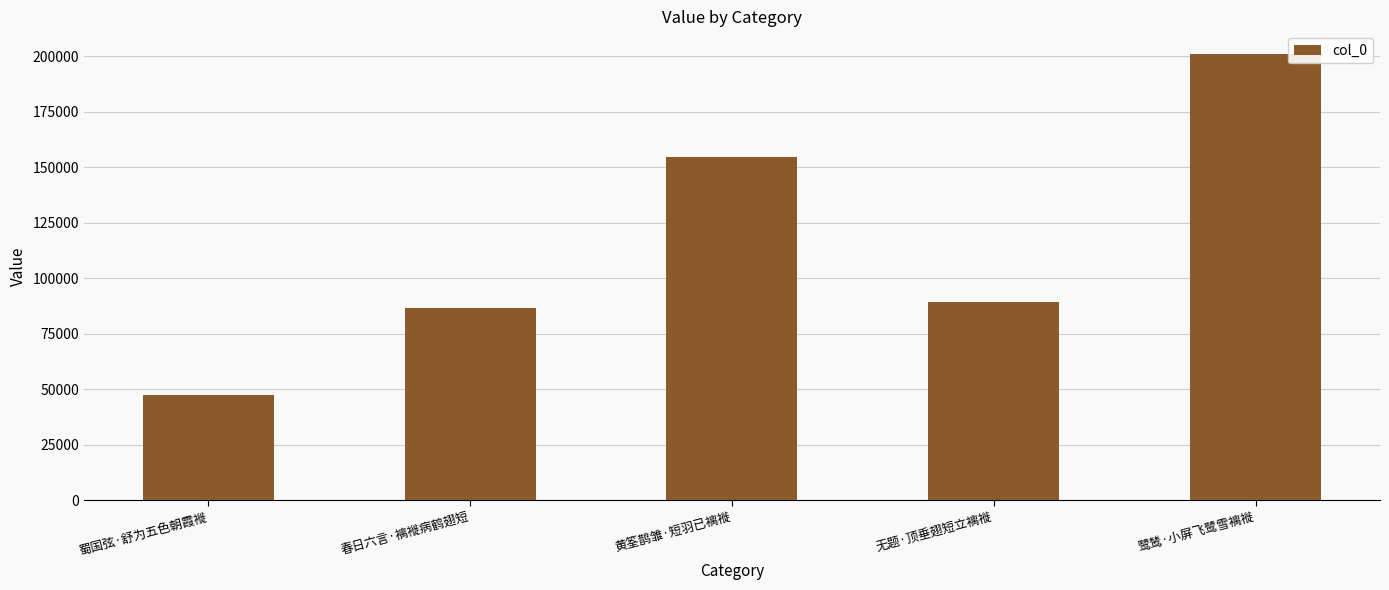

How many series are shown in this chart?

1